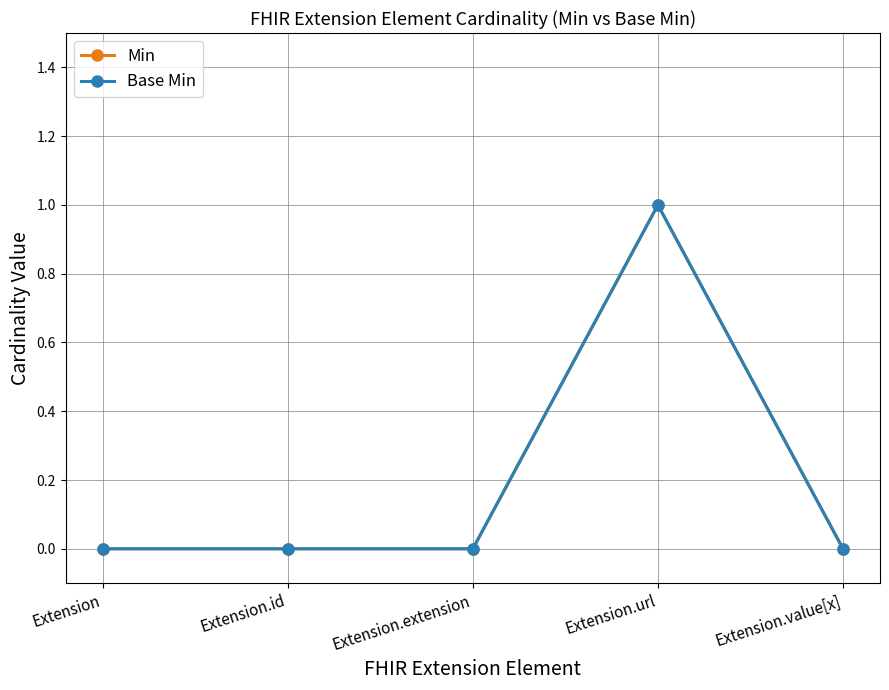

At how many categories does at least one series exceed 0?

1